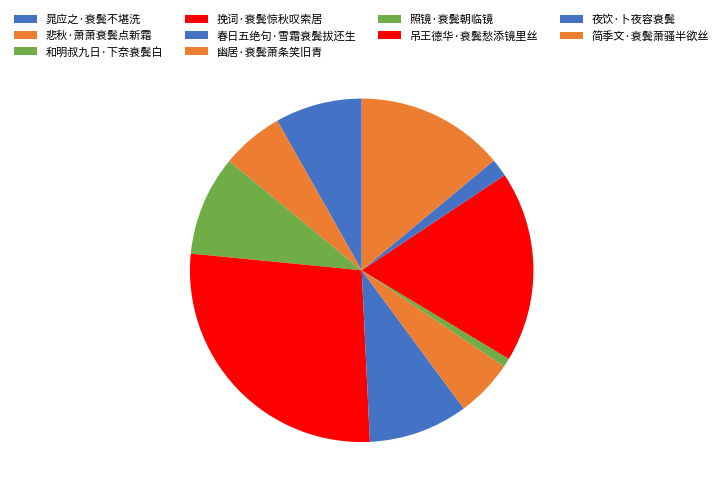

To the nearest percent, what is the difference between the 简季文·衰鬓萧骚半欲丝 and 幽居·衰鬓萧条笑旧青 slice percentages?

9%